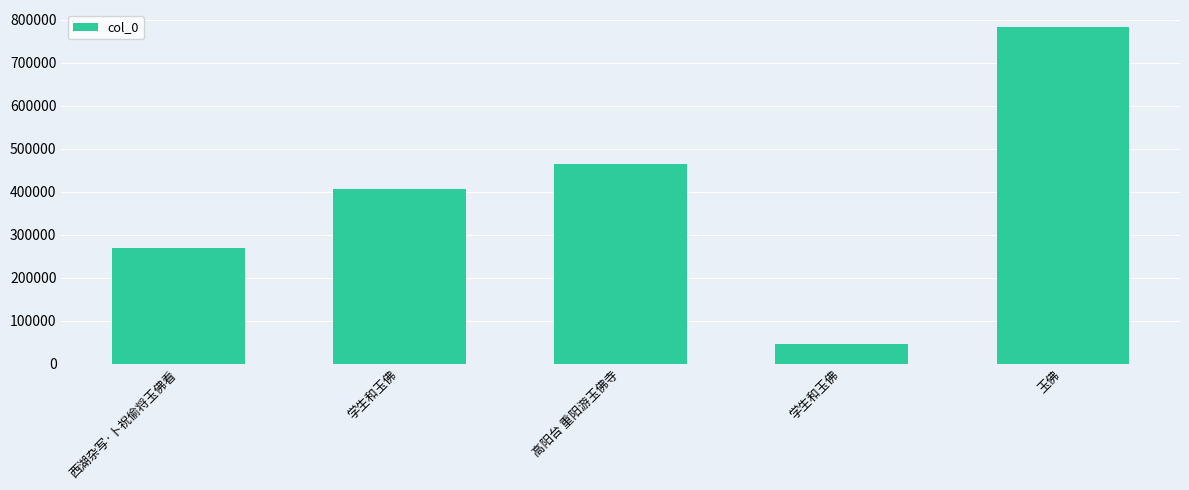

Rank the categories by value from highest to lowest.

玉佛, 高阳台 重阳游玉佛寺, 学生和玉佛, 西湖杂写·卜祝偷将玉佛看, 学生和玉佛